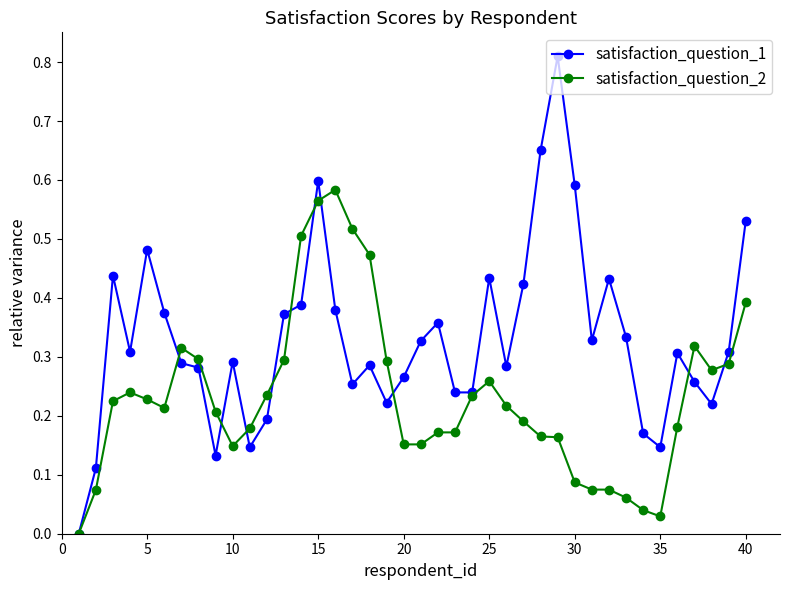

What is the sum of all satisfaction_question_1 values?

13.2